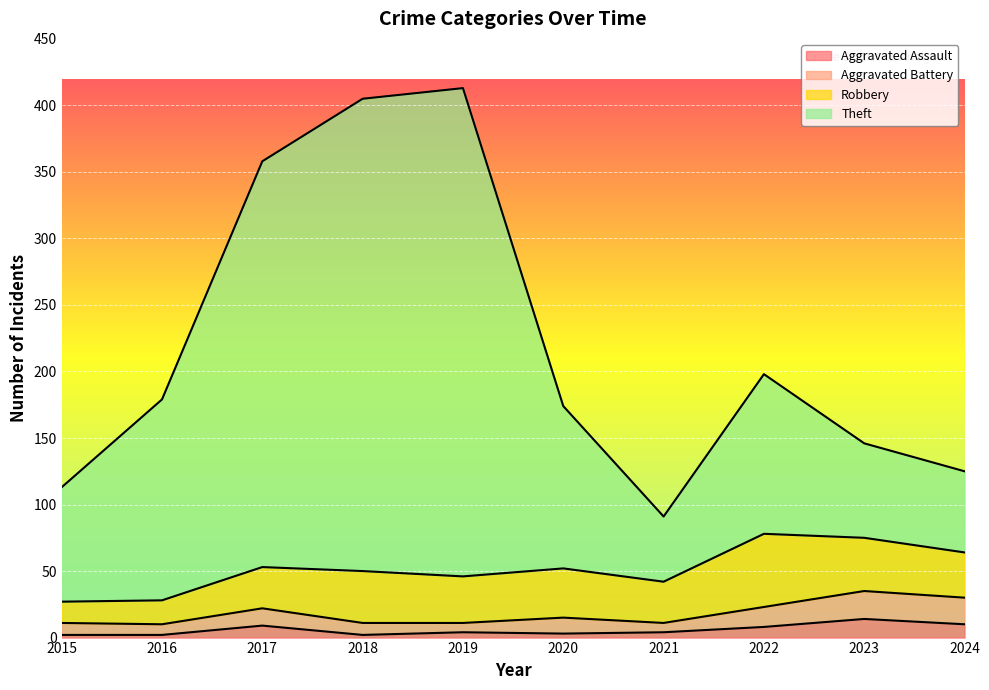

Which series has the largest total across all categories?

Theft